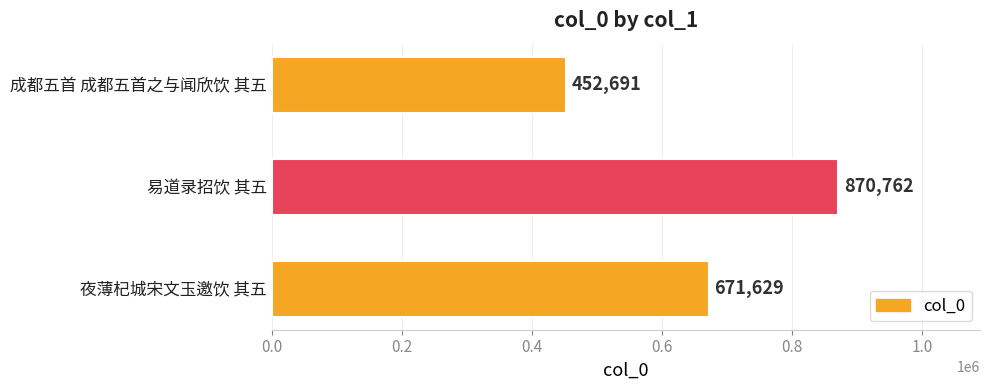

Between 夜薄杞城宋文玉邀饮 其五 and 成都五首 成都五首之与闻欣饮 其五, which is larger?

夜薄杞城宋文玉邀饮 其五